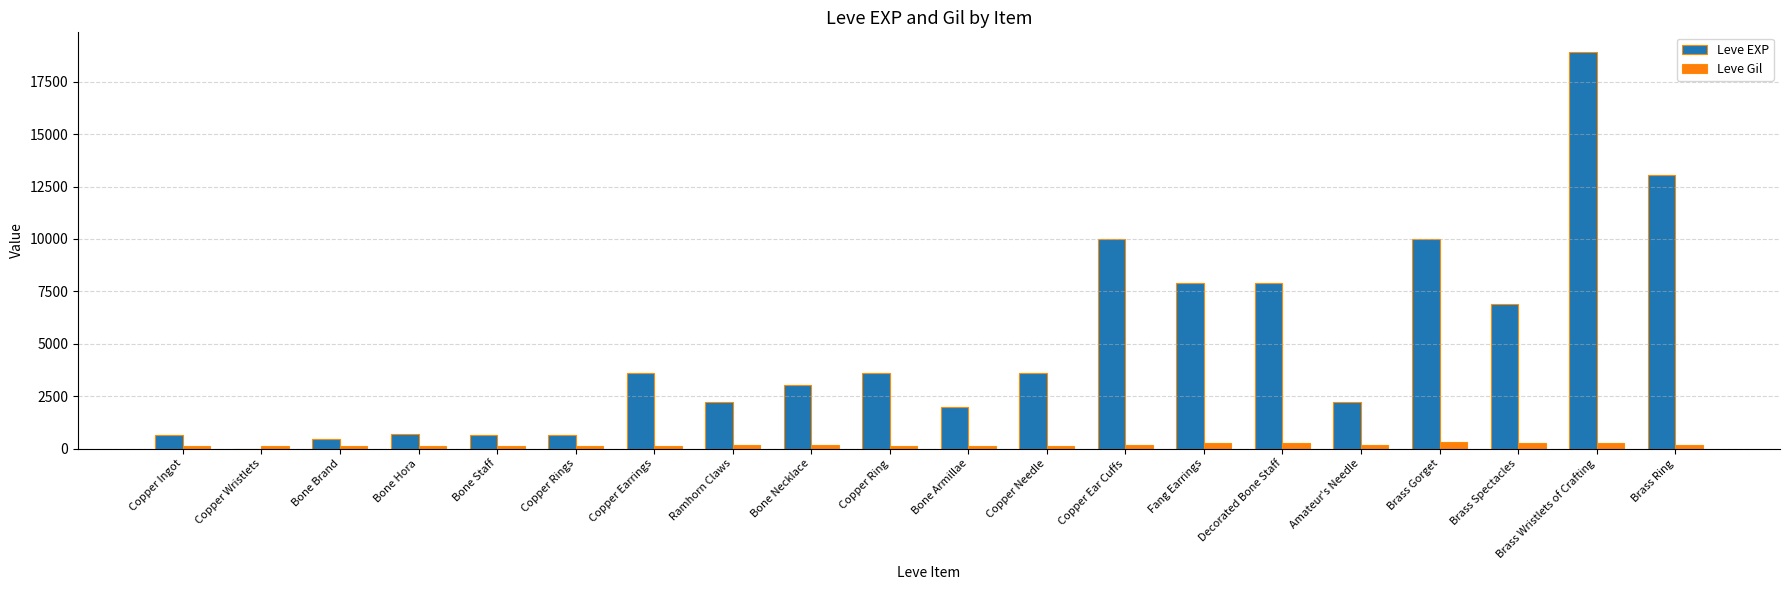

Between Copper Rings and Brass Ring, which series saw the biggest shift?

Leve EXP